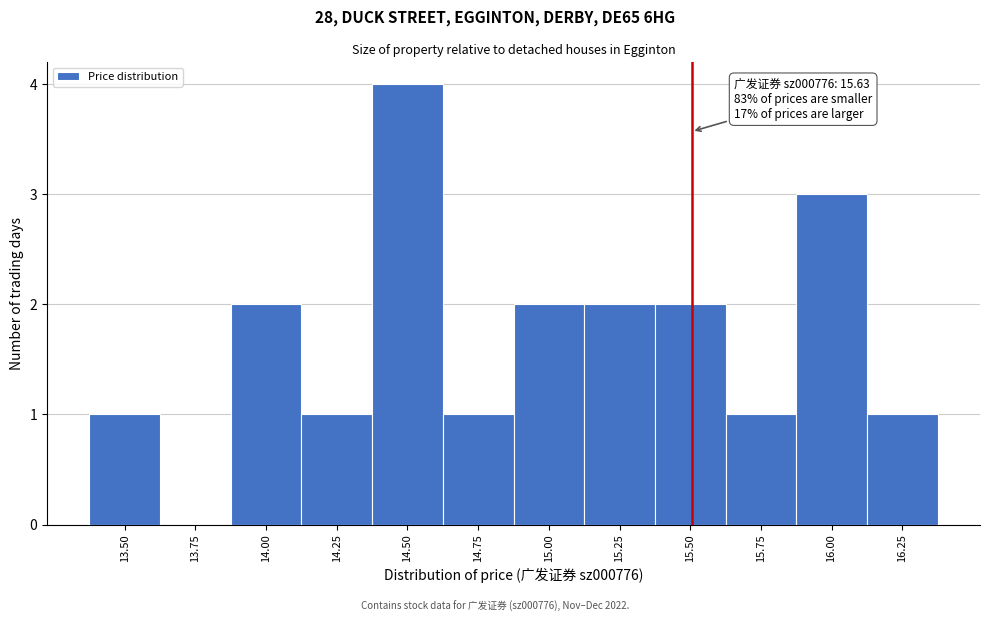

Reading left to right, extract all data points from this chart.

13.50=1	13.75=0	14.00=2	14.25=1	14.50=4	14.75=1	15.00=2	15.25=2	15.50=2	15.75=1	16.00=3	16.25=1